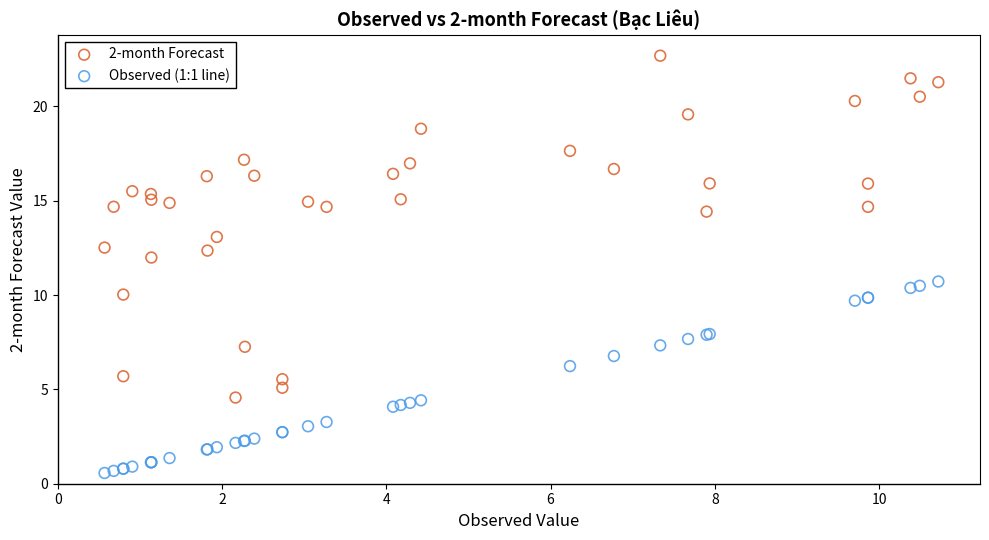

Which series reaches the maximum Y coordinate?

2-month Forecast